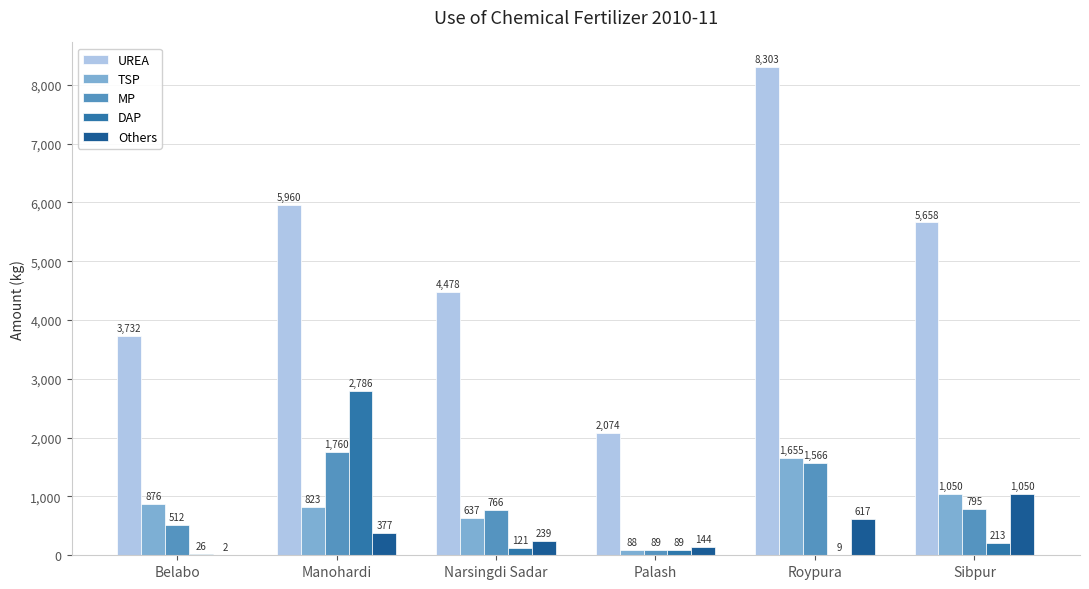

Count the number of categories in the chart.

6